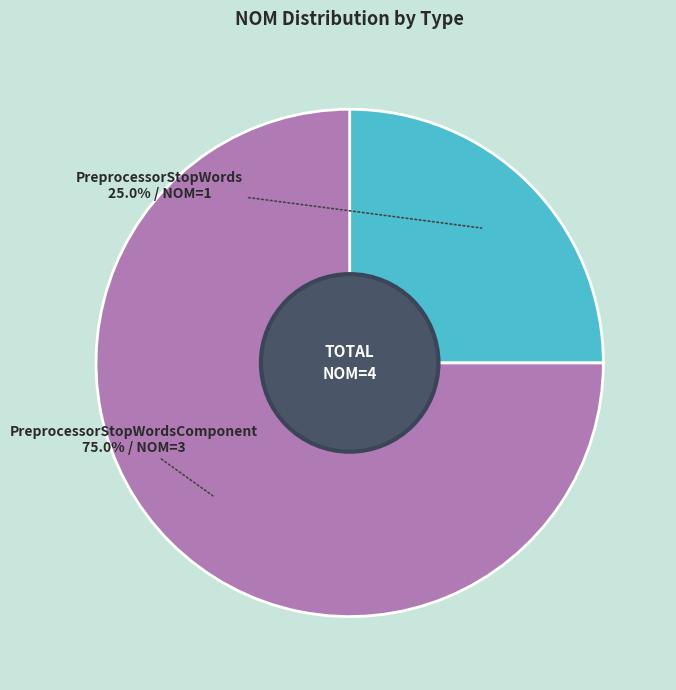

Count the number of slices in the pie.

2